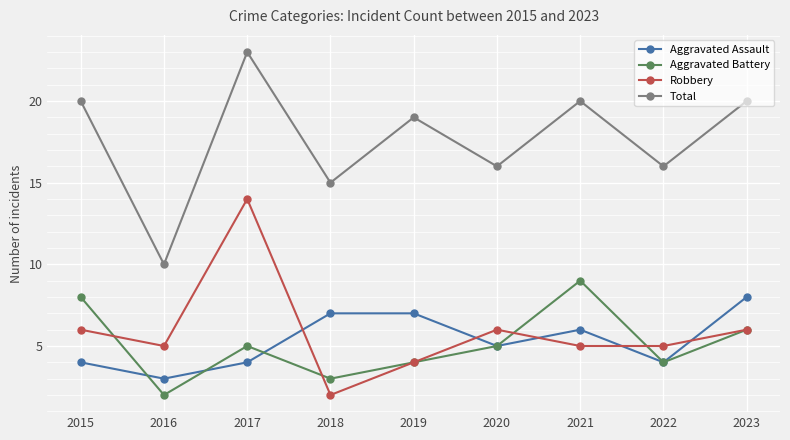

At how many categories does at least one series exceed 17?

5